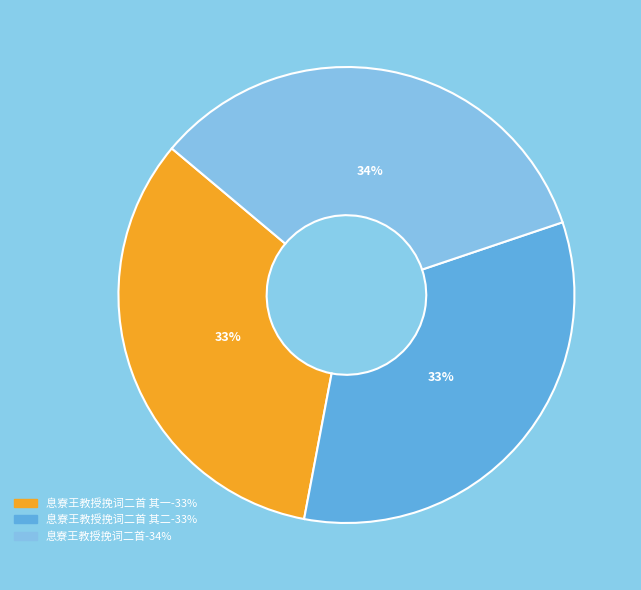

Does any single category account for the majority?

No